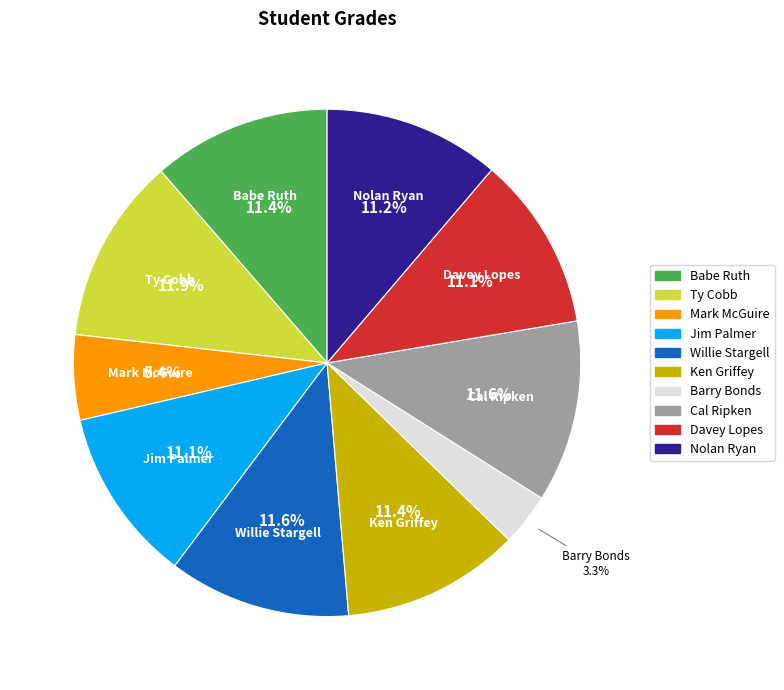

Which slice is the smallest?

Barry Bonds